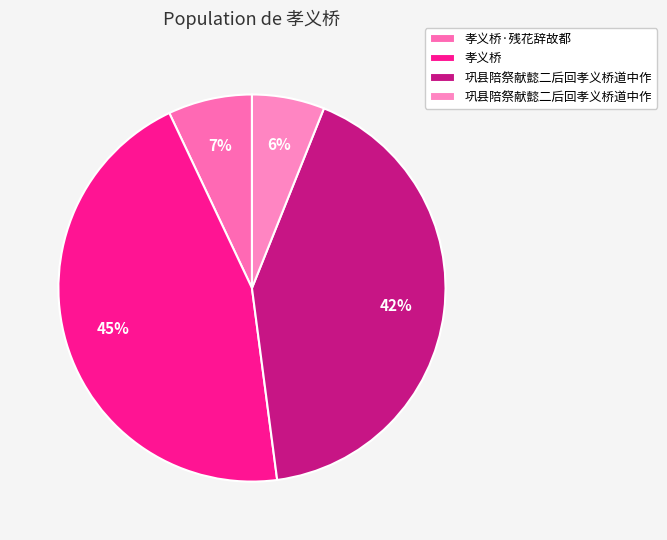

How many slices are in this pie chart?

4